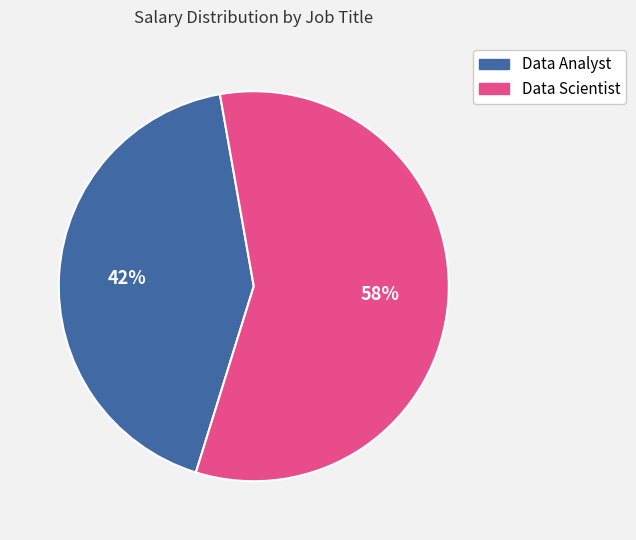

To the nearest percent, what is the combined percentage of Data Analyst and Data Scientist?

100%